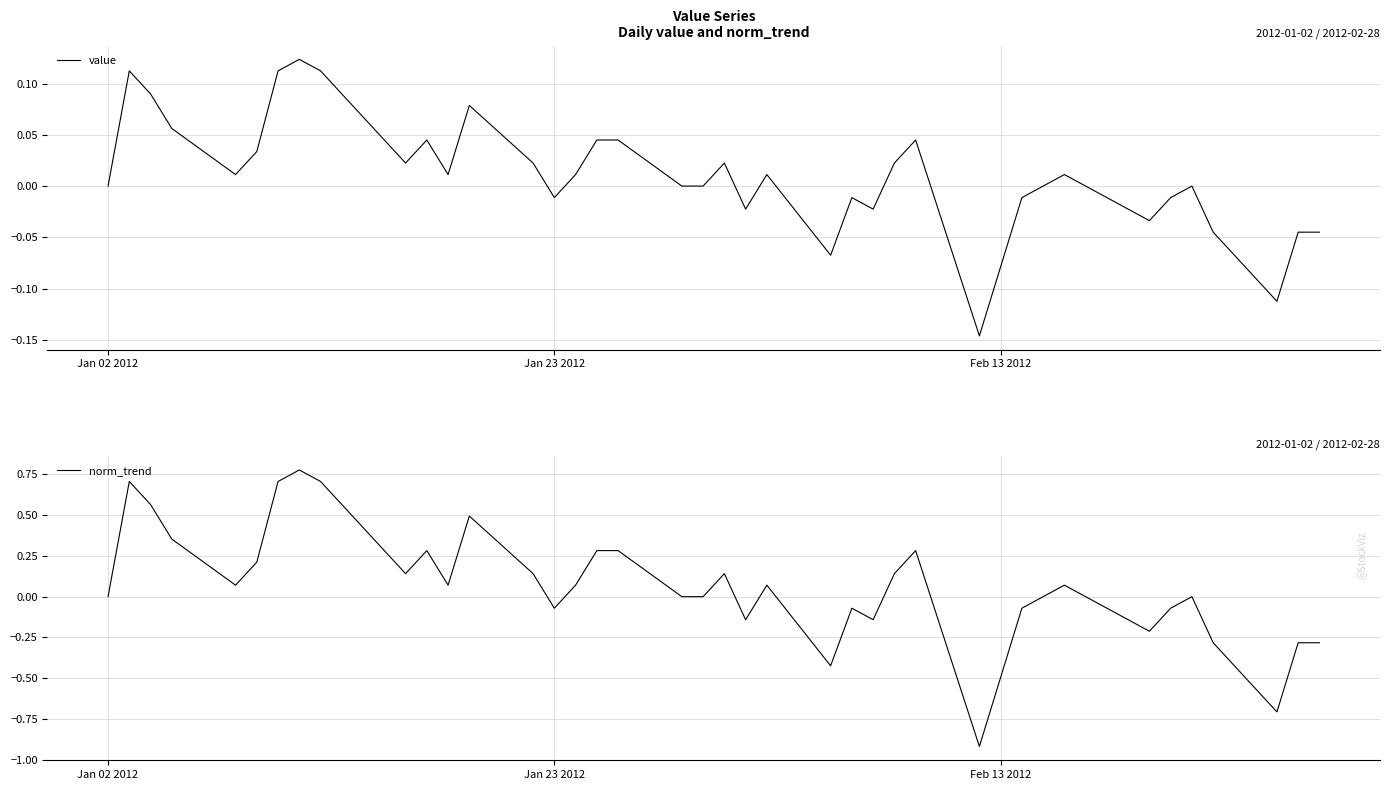

What is the difference between the second highest and second lowest values in the norm_trend series?

1.4